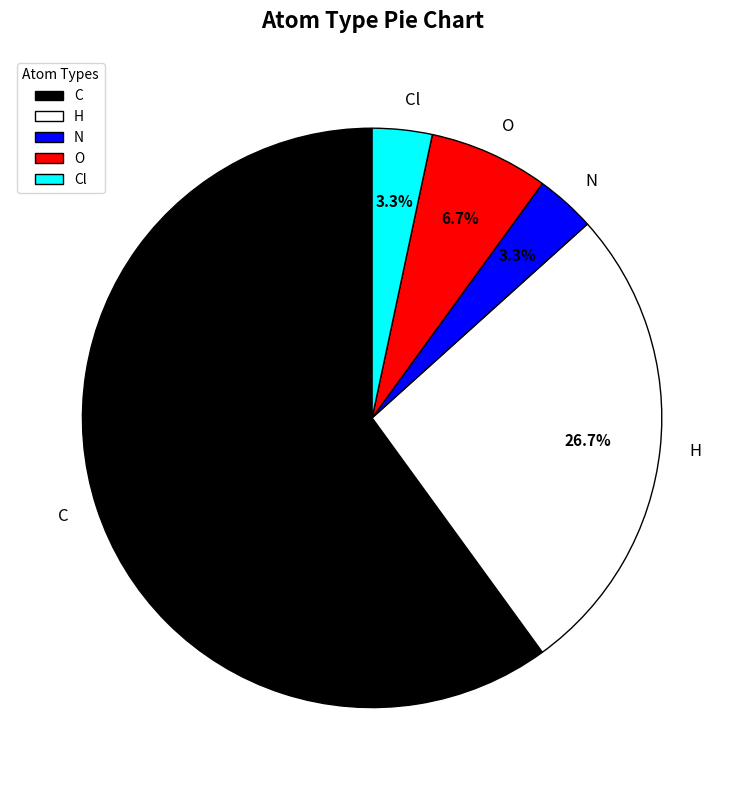

Is there any slice that represents more than half of the pie?

Yes